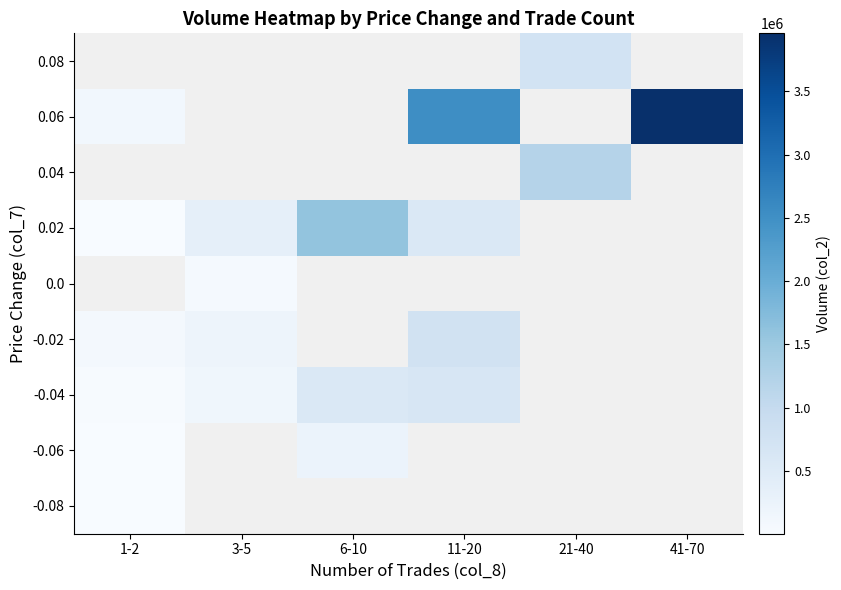

At how many categories does at least one series exceed 86815?

6